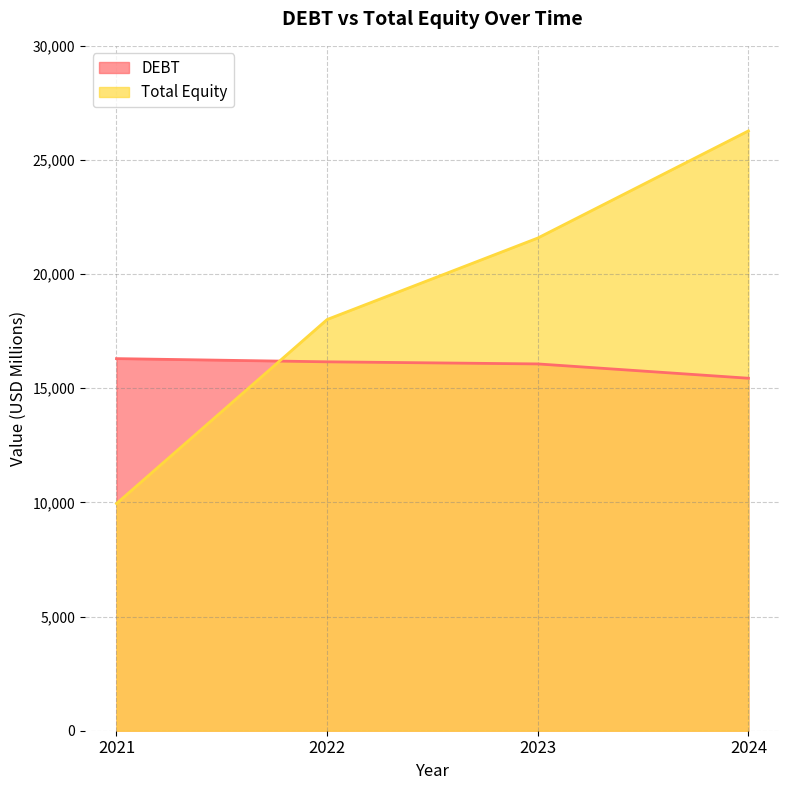

Rank the series at 2022 from lowest to highest value.

DEBT, Total Equity